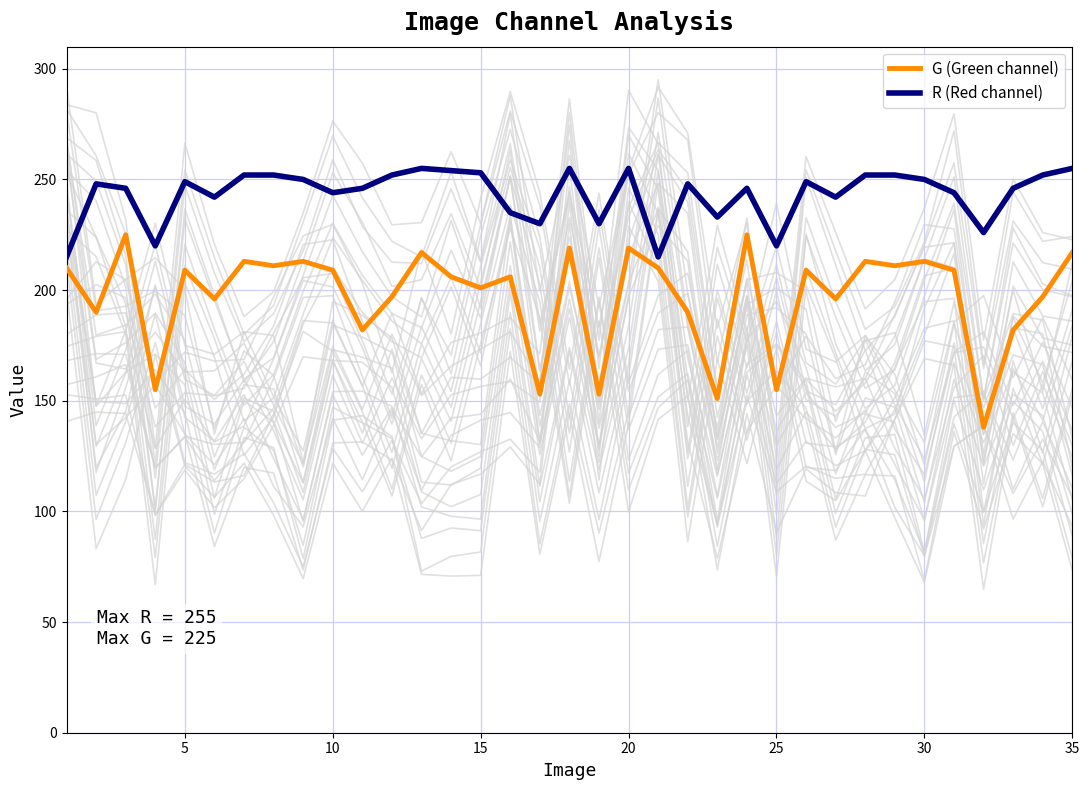

Count the number of categories in the chart.

35